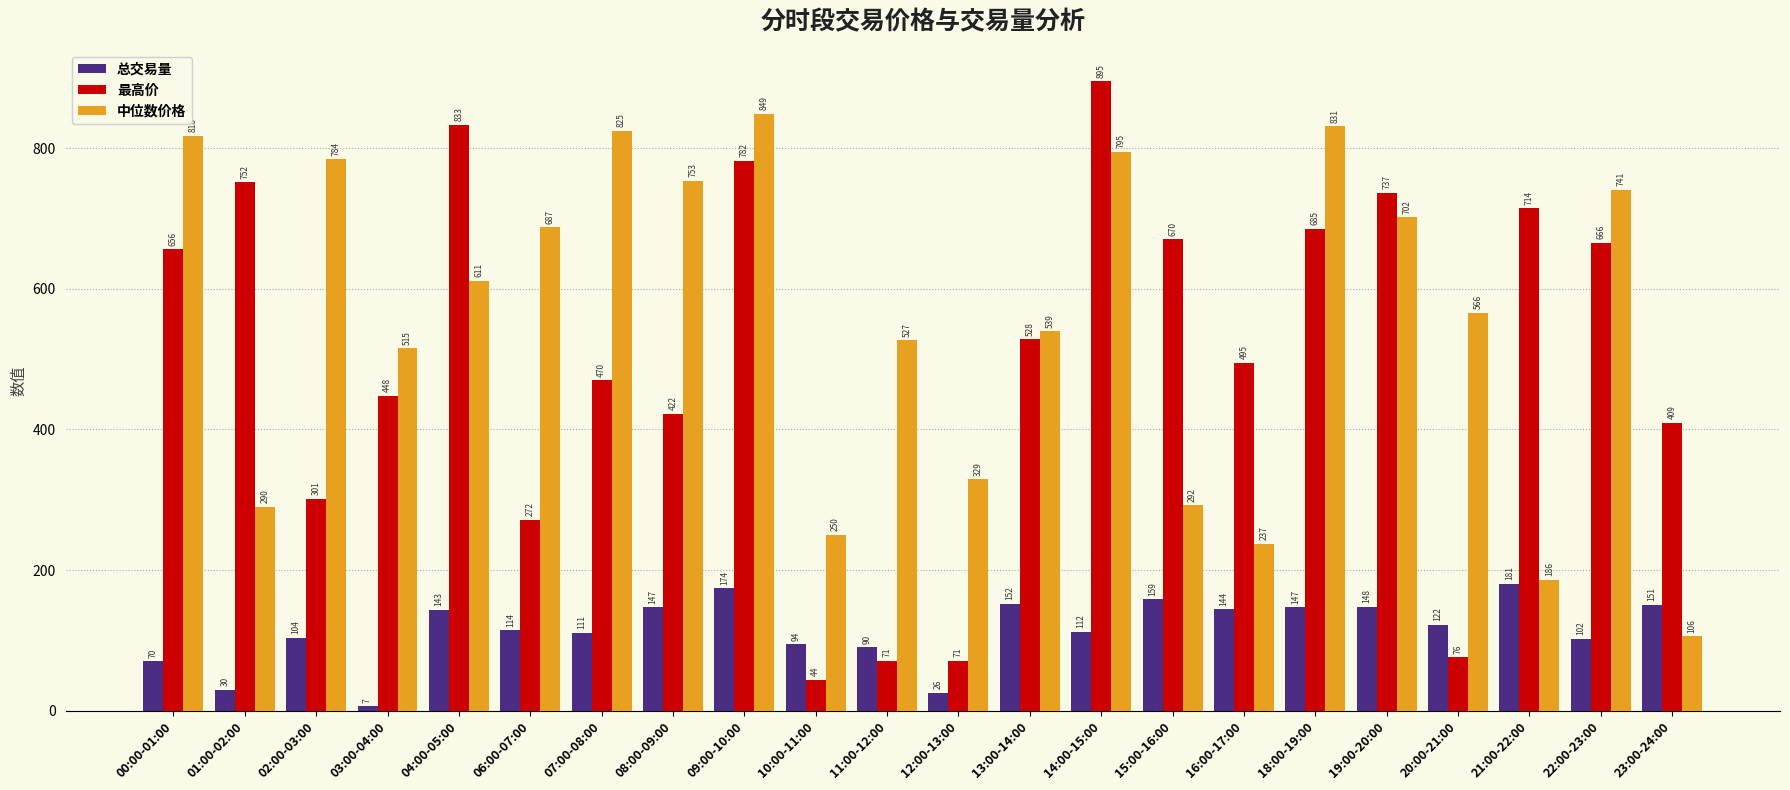

What position from the left is 21:00-22:00?

20